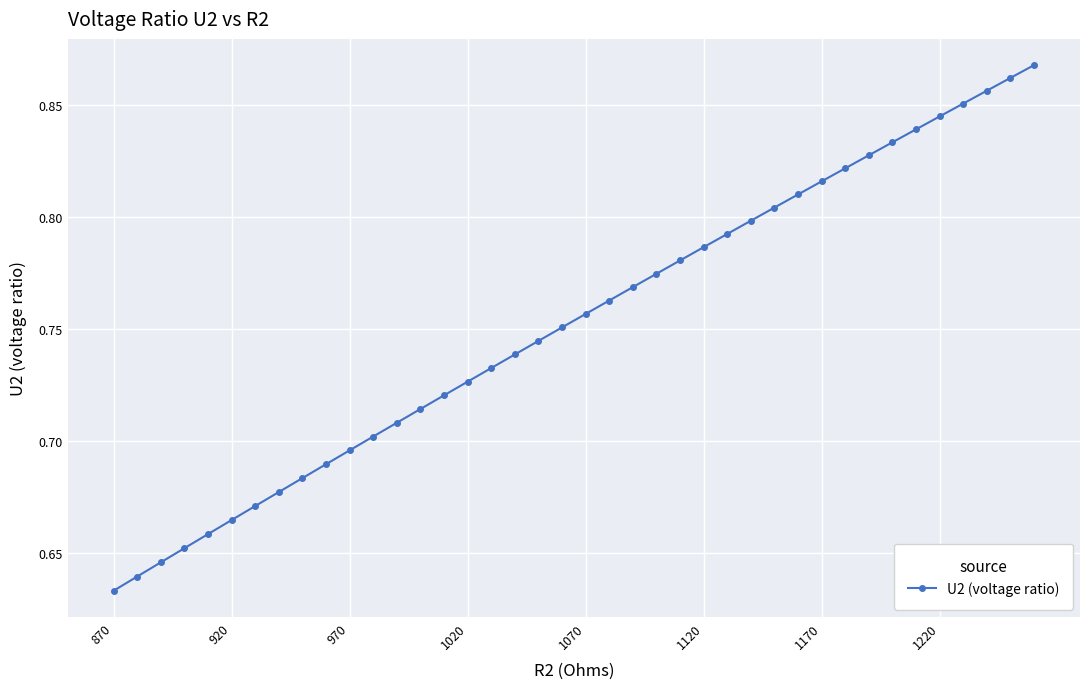

True or false: there are more than 0 points higher than both neighbors.

False